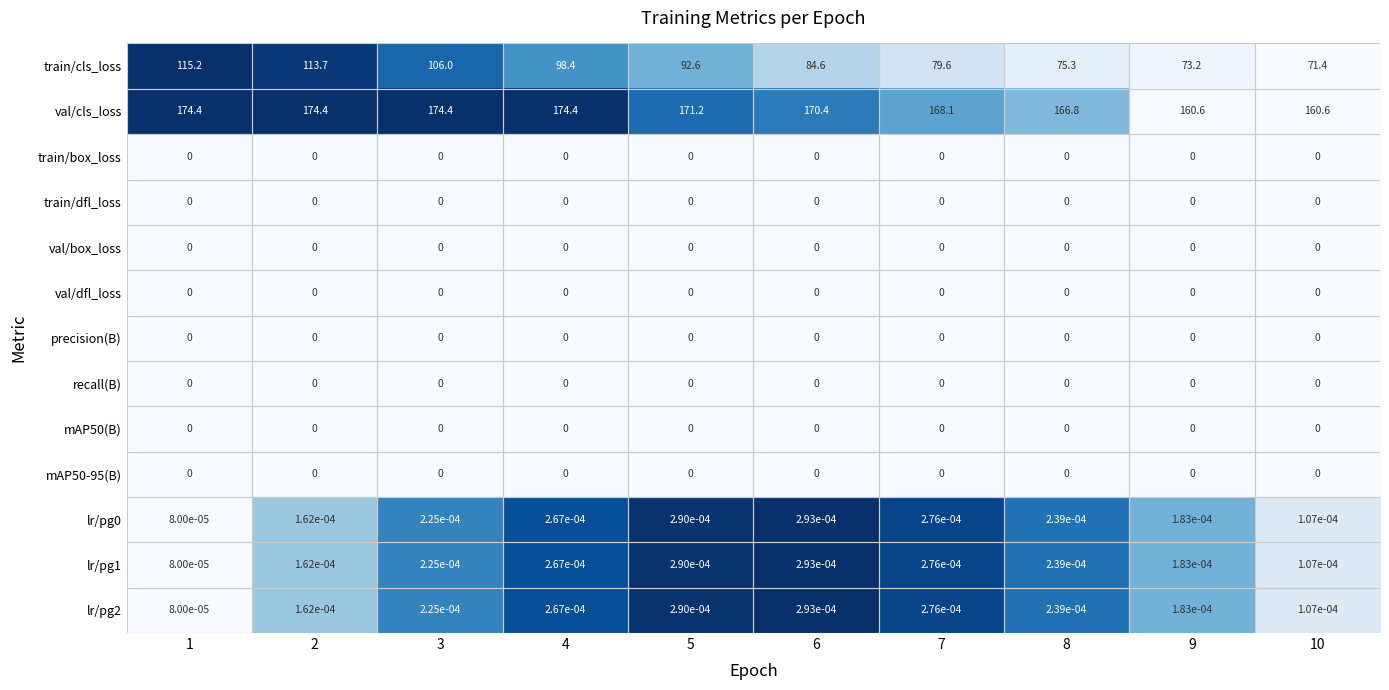

Which series has the largest total across all categories?

val/cls_loss